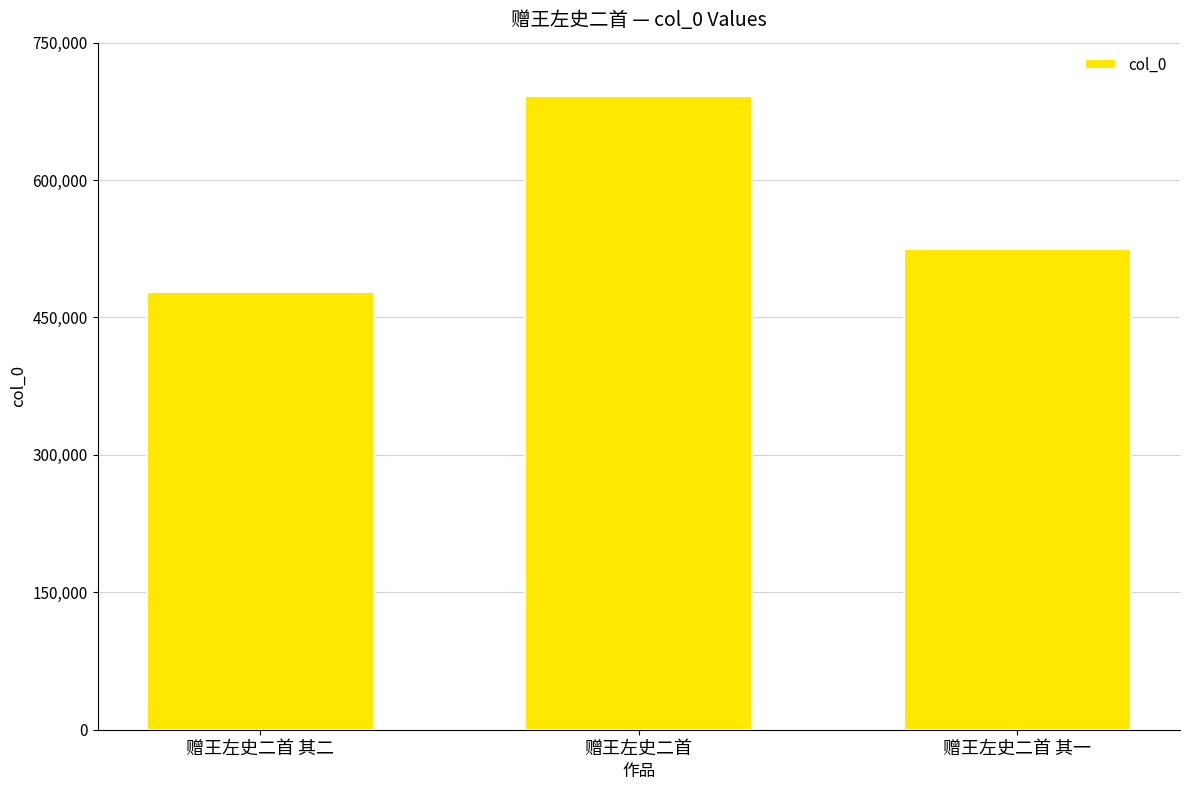

Reading right to left, transcribe all the data shown in this chart.

524564	691750	477658